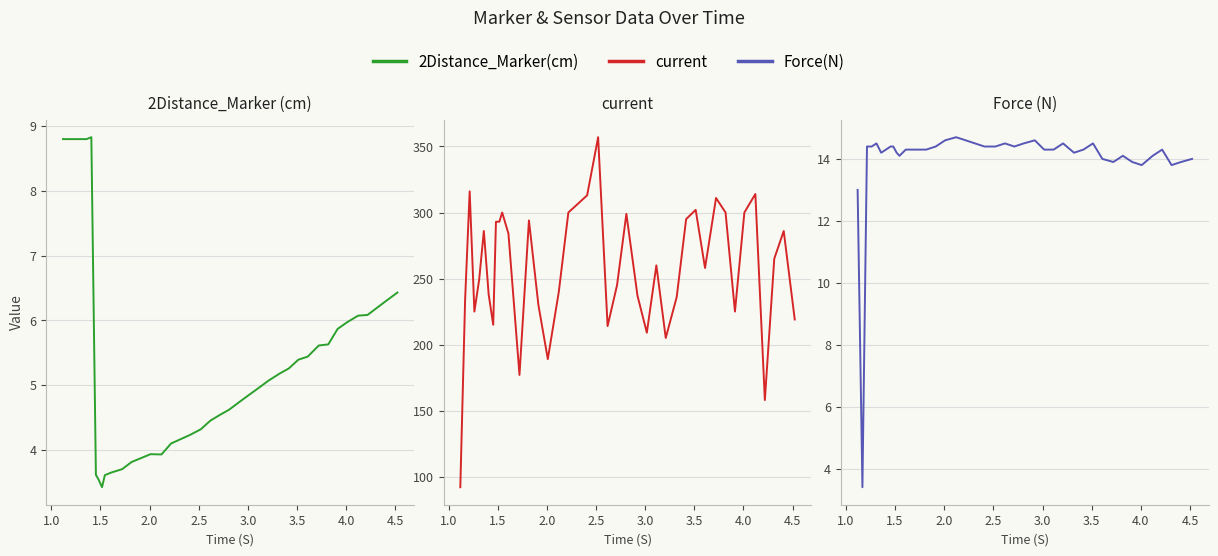

Which series has the largest total across all categories?

current